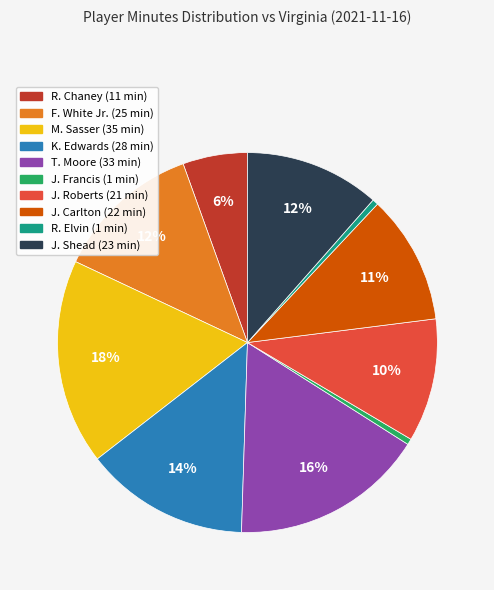

What is the largest slice in the pie chart?

M. Sasser